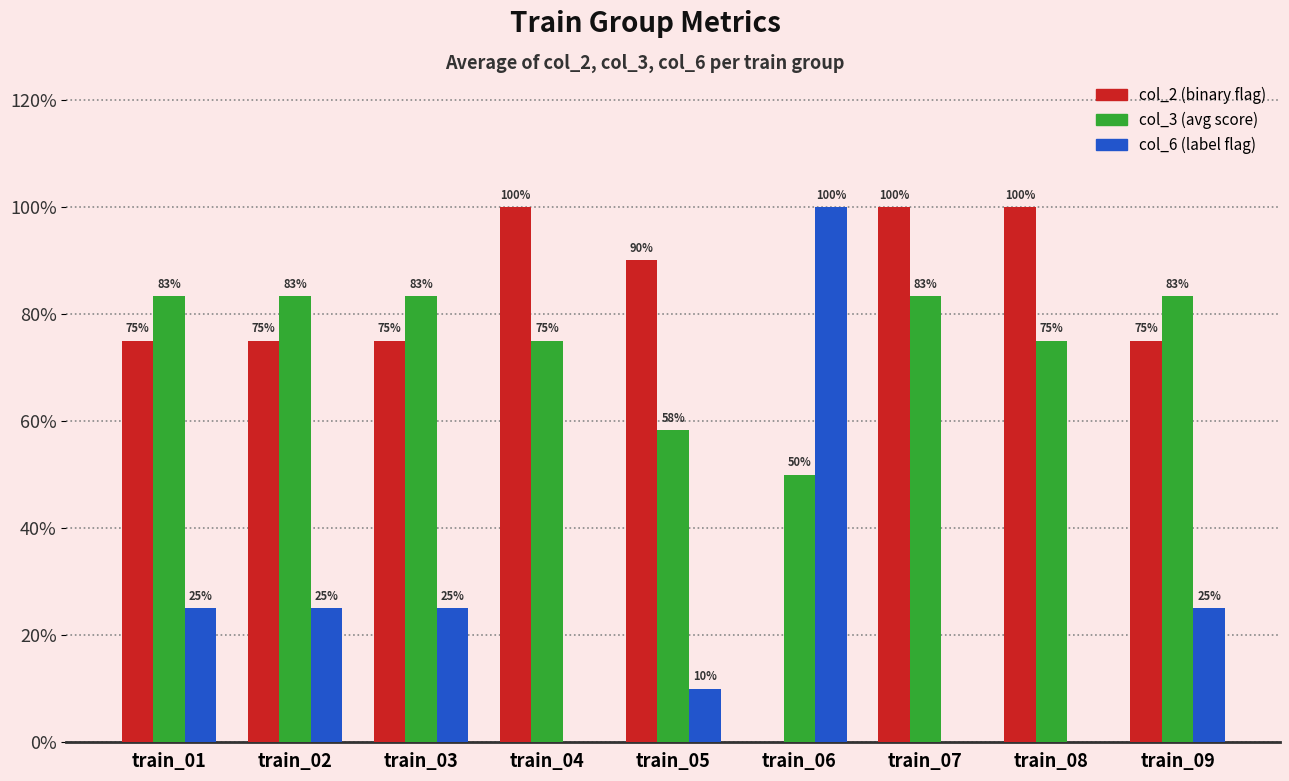

Does the chart contain stacked bars?

No